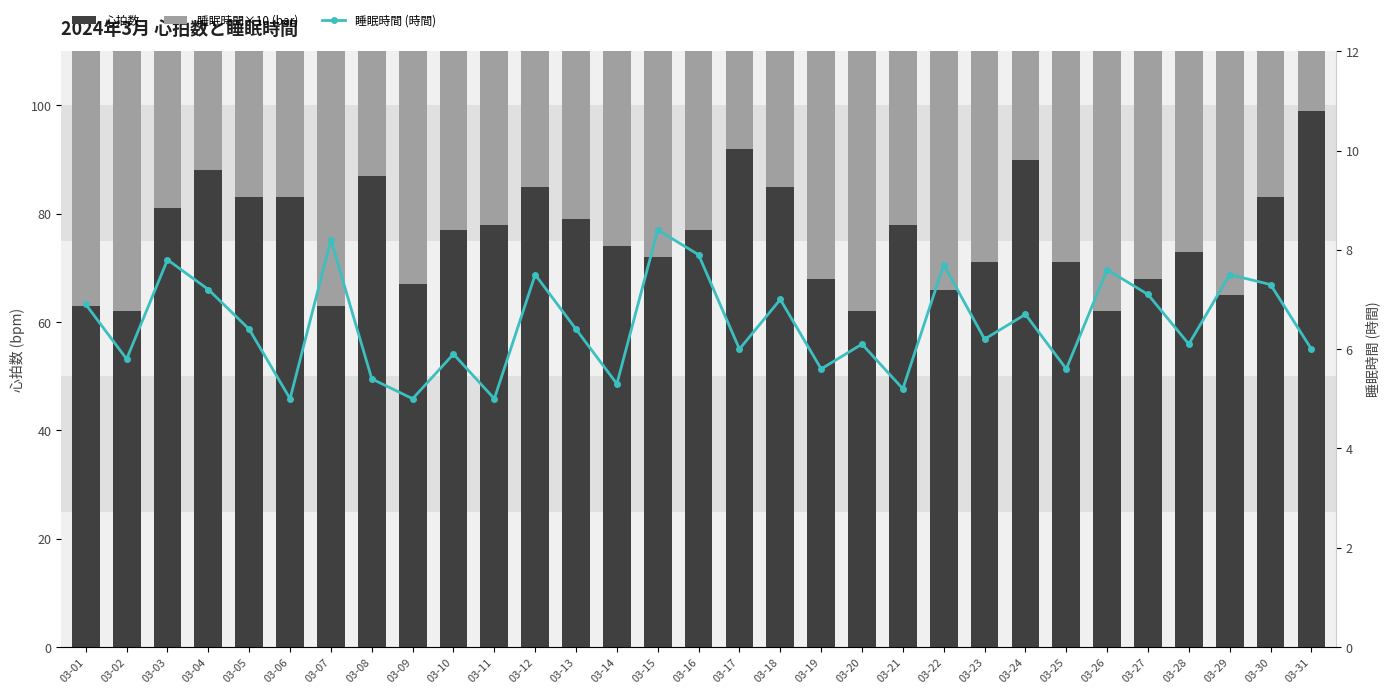

How many data points in 睡眠時間×10 are less than 64?

15